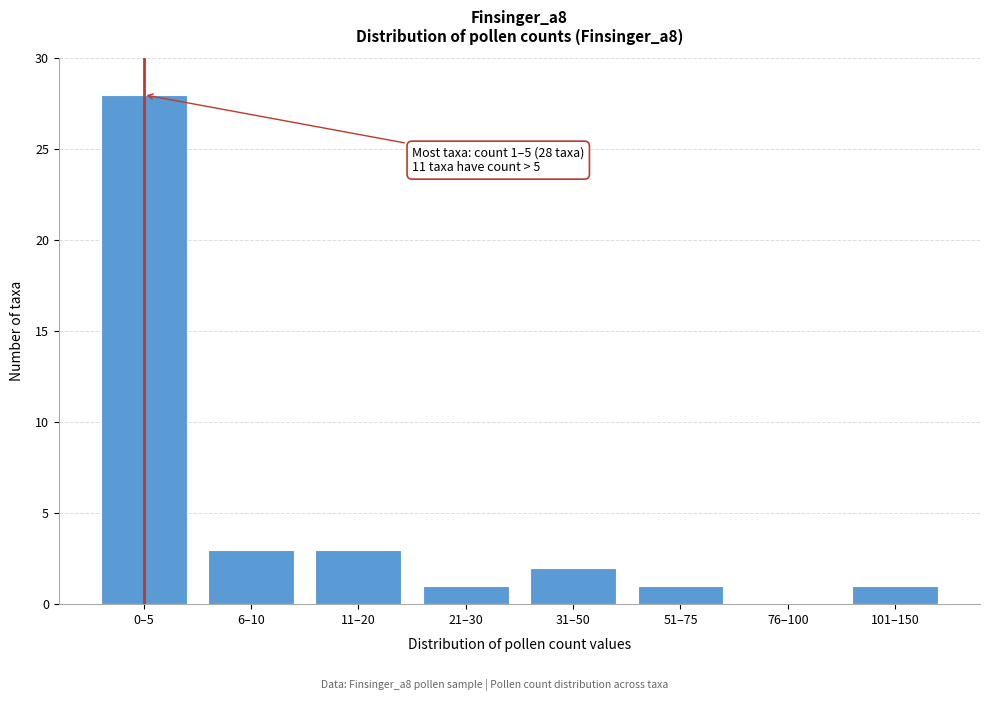

Reading right to left, transcribe all the data shown in this chart.

101–150=1	76–100=0	51–75=1	31–50=2	21–30=1	11–20=3	6–10=3	0–5=28